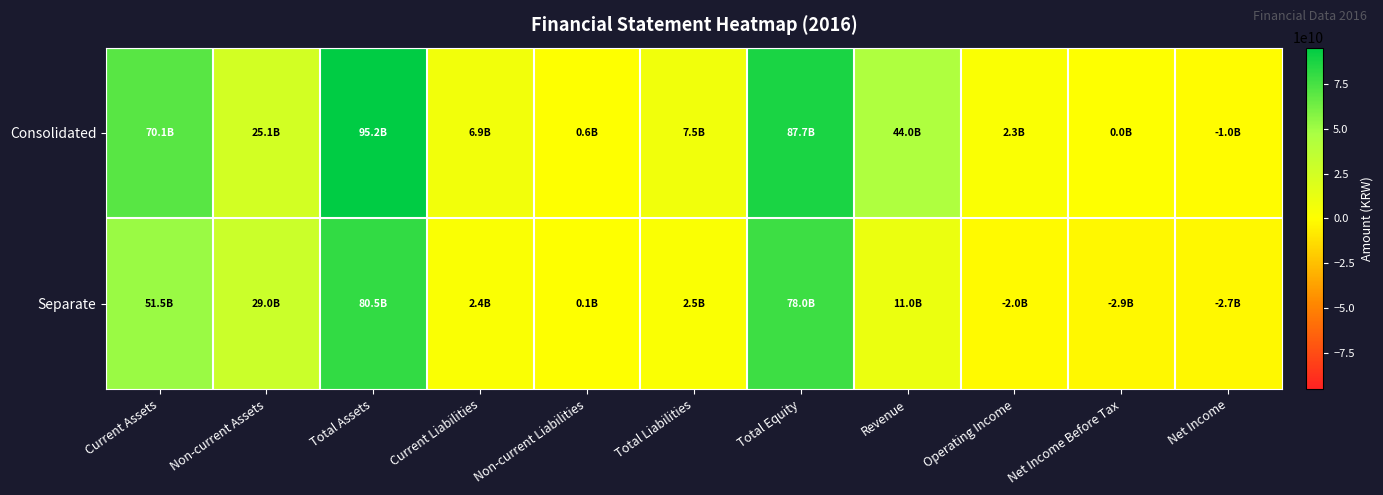

Rank the series by their average value, from highest to lowest.

Consolidated, Separate